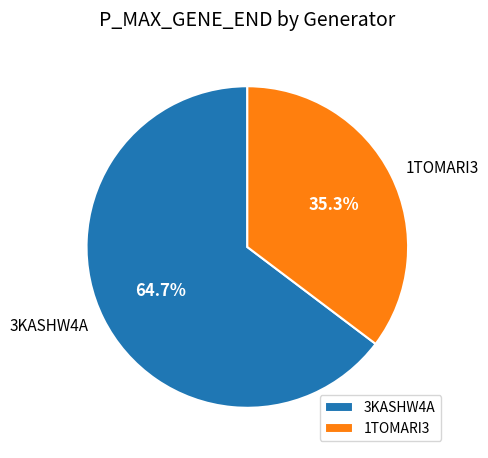

To the nearest percent, what is the difference between the 3KASHW4A and 1TOMARI3 slice percentages?

29%